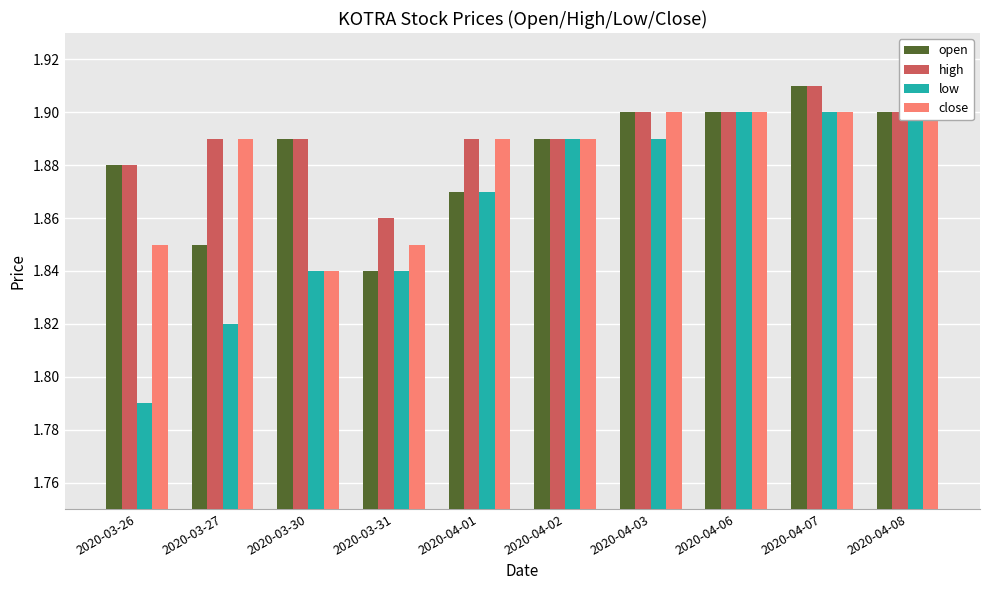

How many bars are there in total?

40